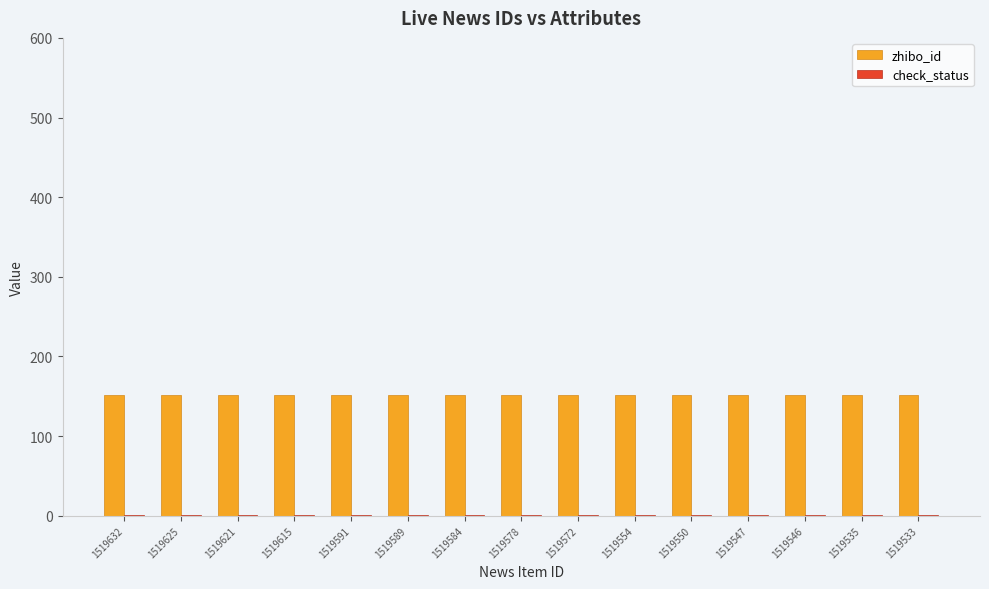

What is the sum of all zhibo_id values?

2280